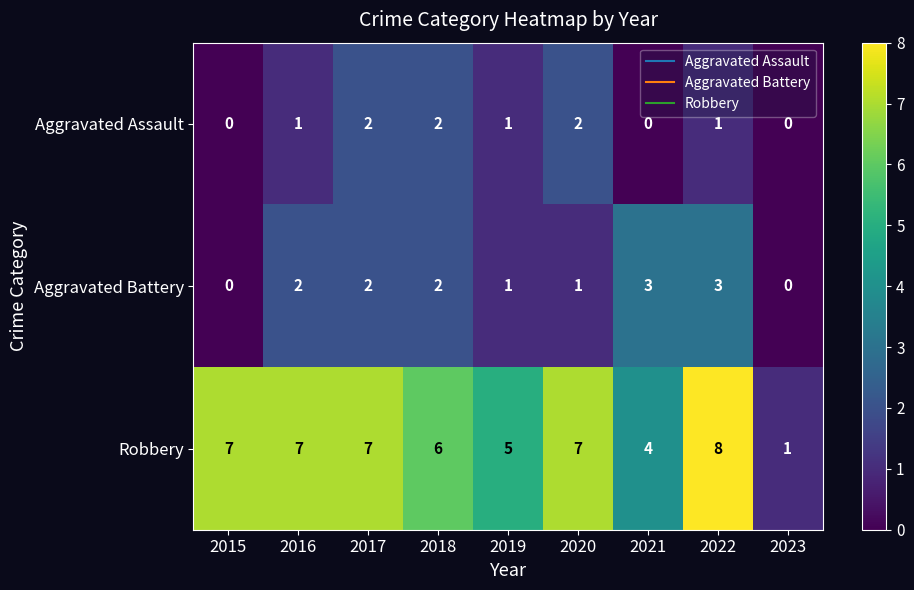

Is it true that Aggravated Battery equals 2 at 2016?

True